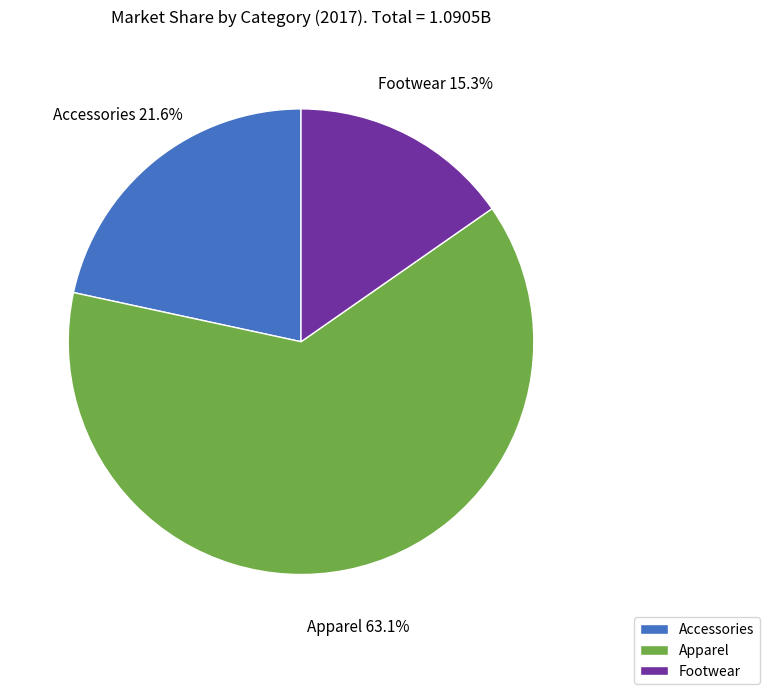

The Accessories slice represents 22% of the pie. True or false?

True